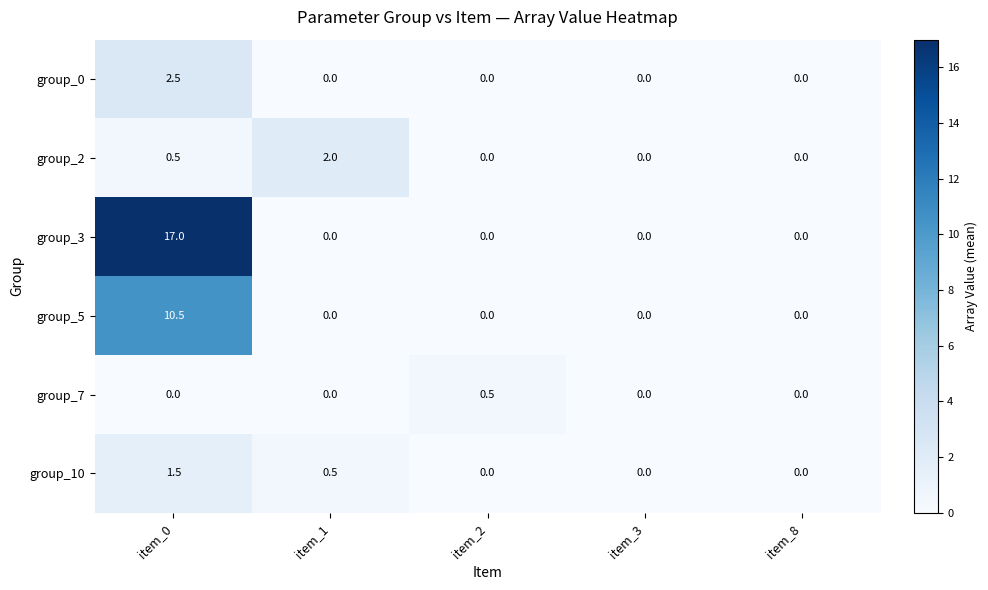

Reading right to left, transcribe all the data shown in this chart.

group_0: item_8=0.0	item_3=0.0	item_2=0.0	item_1=0.0	item_0=2.5
group_2: item_8=0.0	item_3=0.0	item_2=0.0	item_1=2.0	item_0=0.5
group_3: item_8=0.0	item_3=0.0	item_2=0.0	item_1=0.0	item_0=17.0
group_5: item_8=0.0	item_3=0.0	item_2=0.0	item_1=0.0	item_0=10.5
group_7: item_8=0.0	item_3=0.0	item_2=0.5	item_1=0.0	item_0=0.0
group_10: item_8=0.0	item_3=0.0	item_2=0.0	item_1=0.5	item_0=1.5